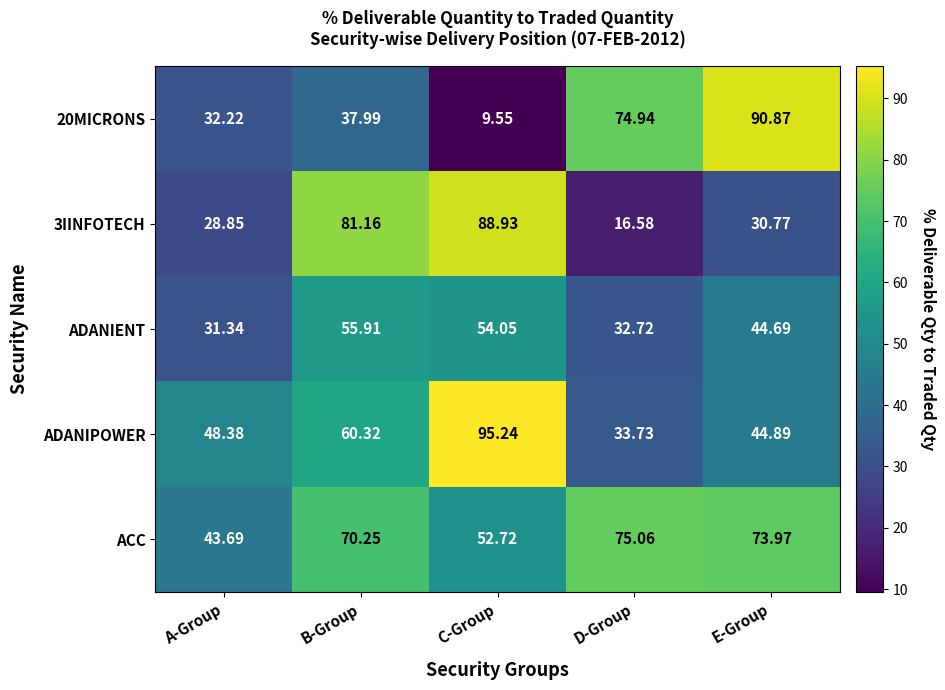

At which label is ACC closest to 59?

C-Group